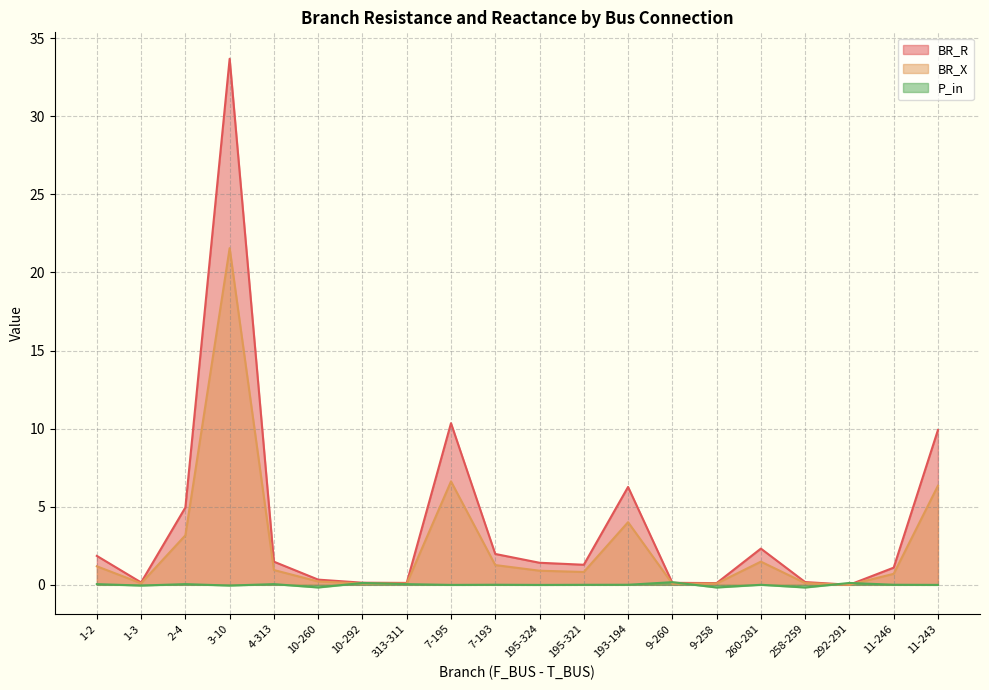

What is the total value across all series at 1-2?

3.1